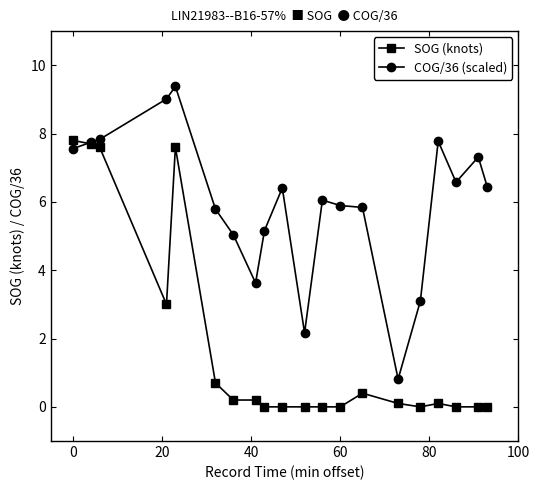

How many intersections are there between SOG (knots) and COG/36 (scaled)?

1